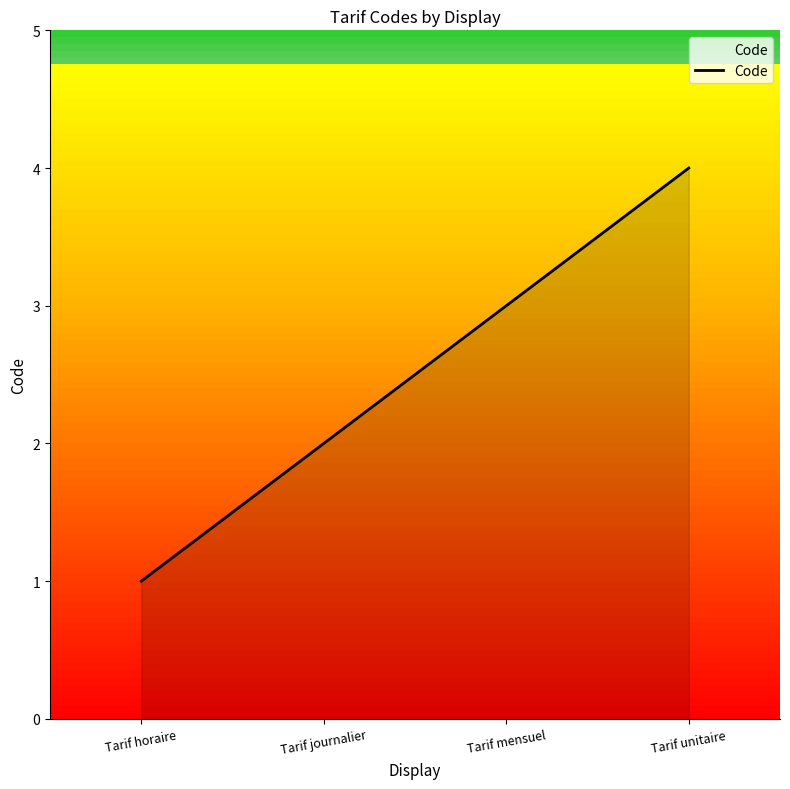

Which category has the lowest value across all series?

Tarif horaire